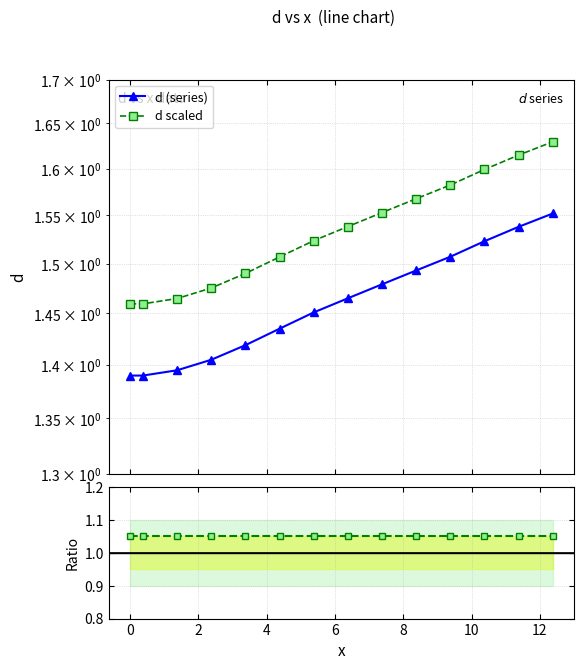

Which series has the largest total across all categories?

d scaled